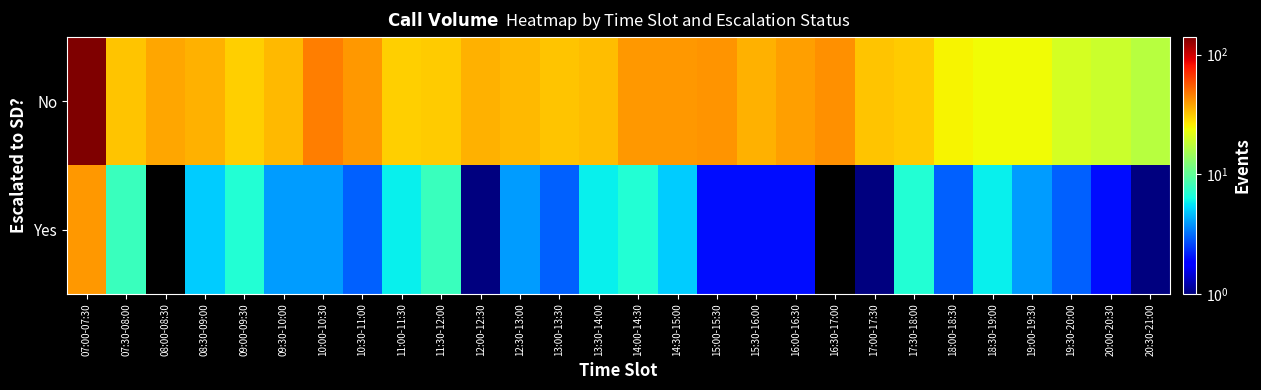

At which category is the sum across all series the highest?

07:00-07:30